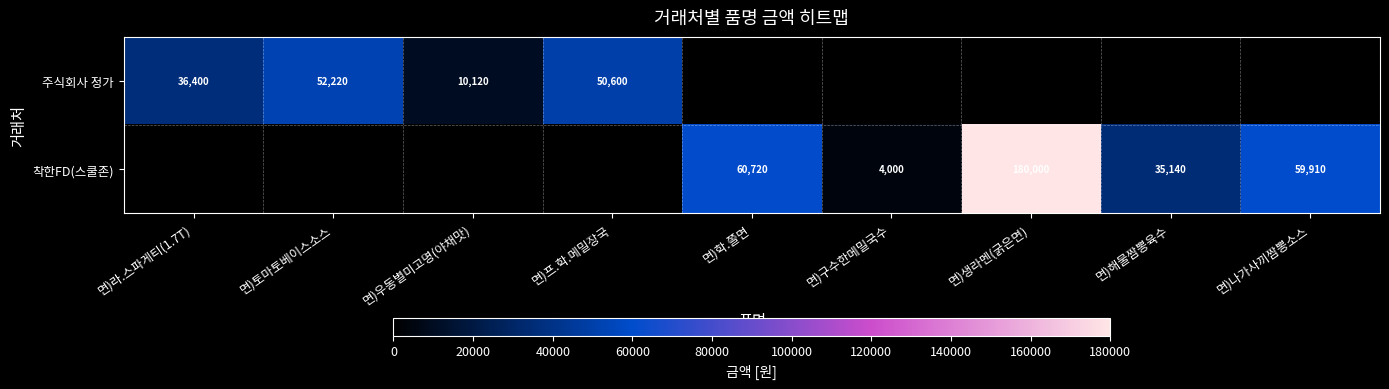

The 주식회사 정가 series shows 50600 at 면)프.학.메밀장국. True or false?

True